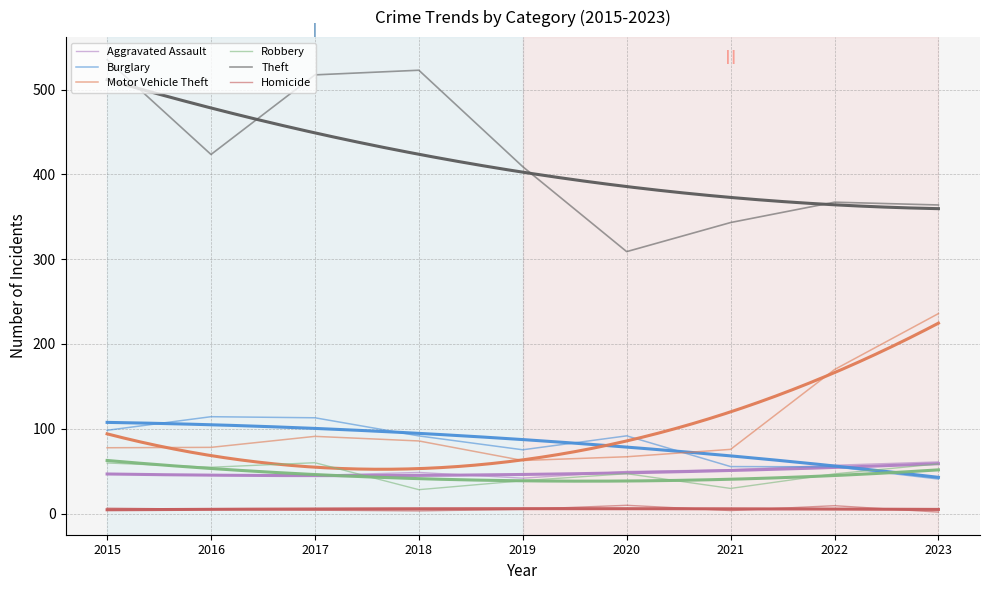

The Homicide series shows 6.9 at 2017. True or false?

False